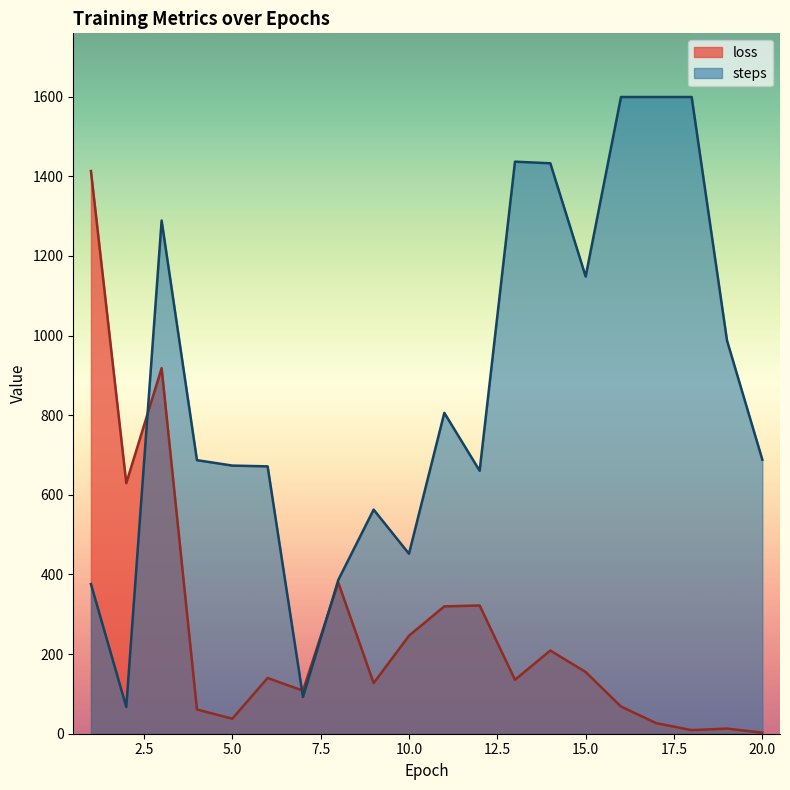

True or false: loss has more than 0 points higher than both neighbors.

True